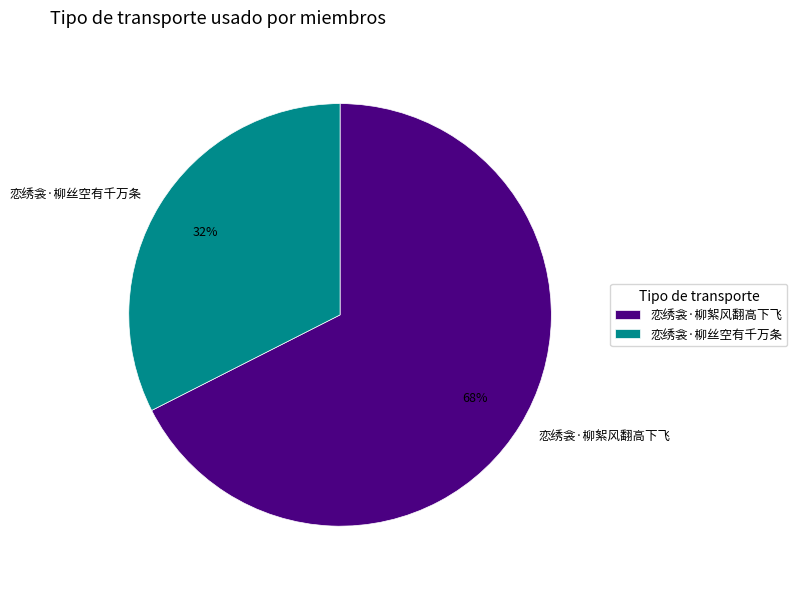

To the nearest percent, what is the average slice percentage?

50%